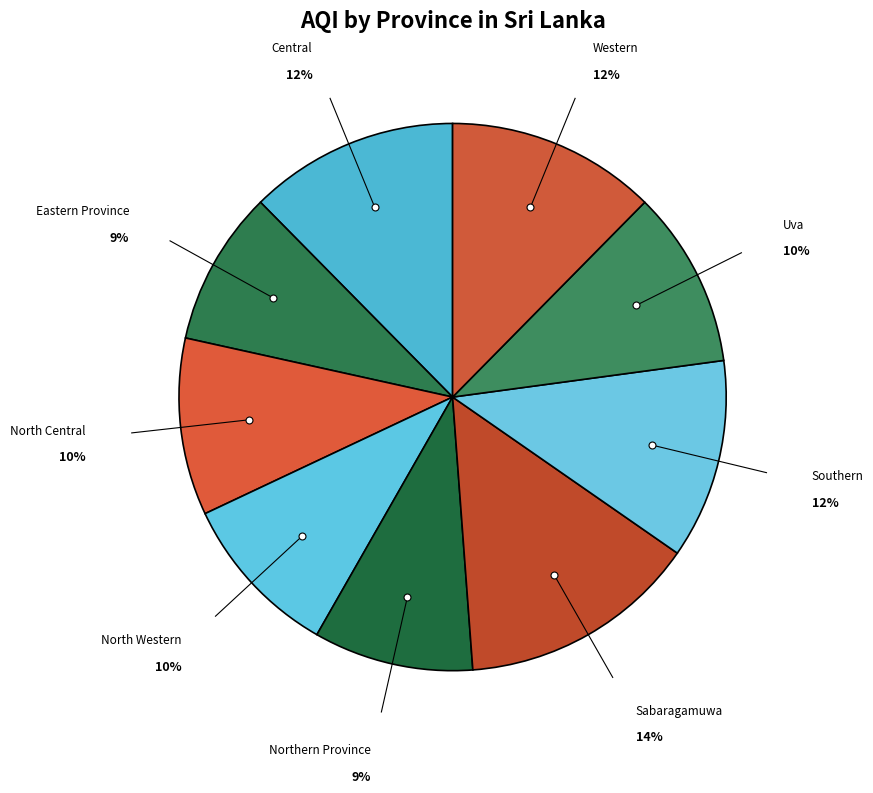

How many segments does this pie chart have?

9